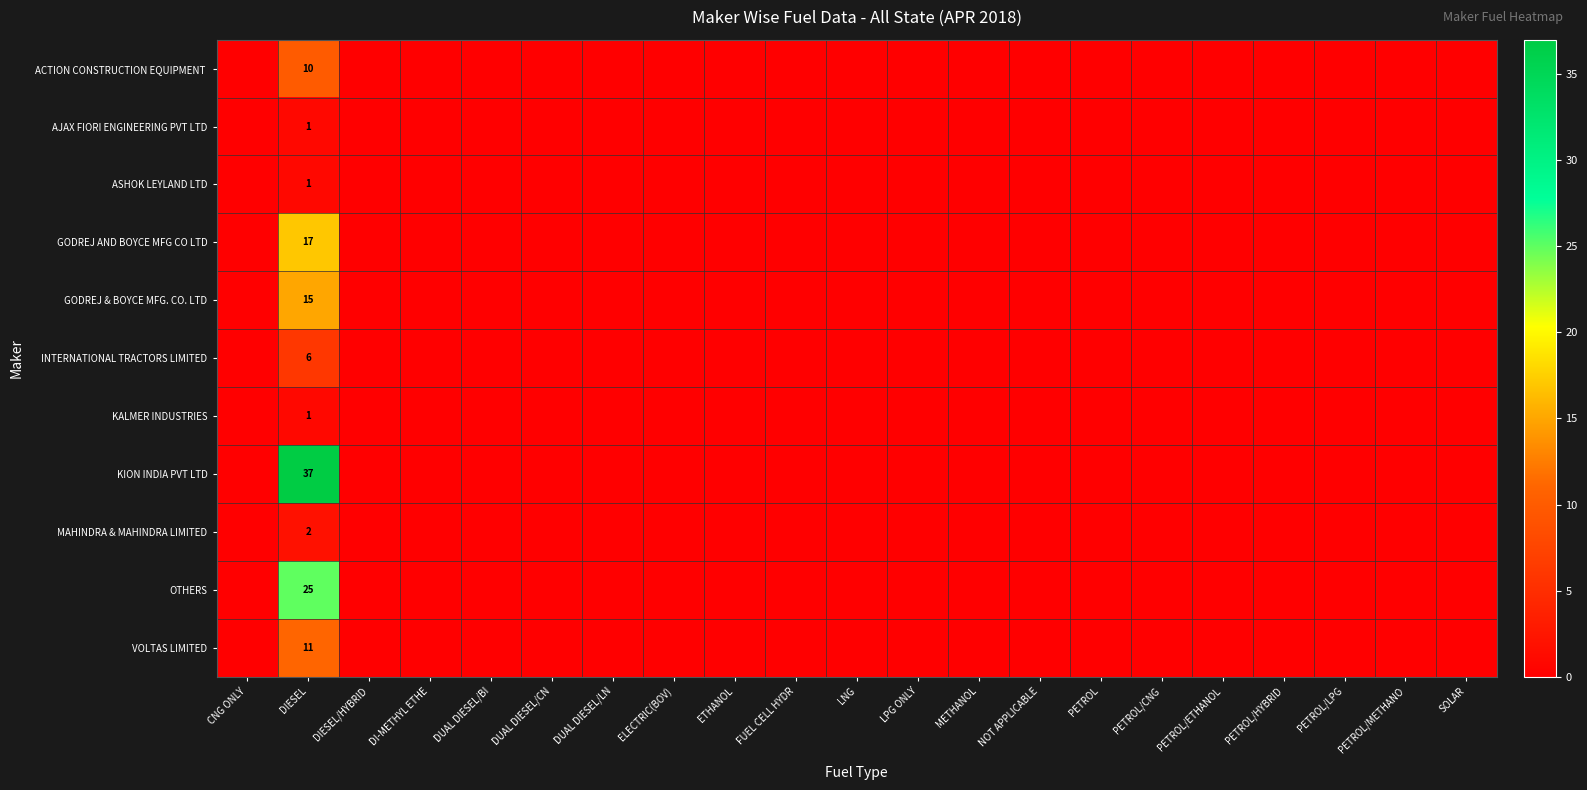

What is the difference between the highest and lowest values at DIESEL?

36